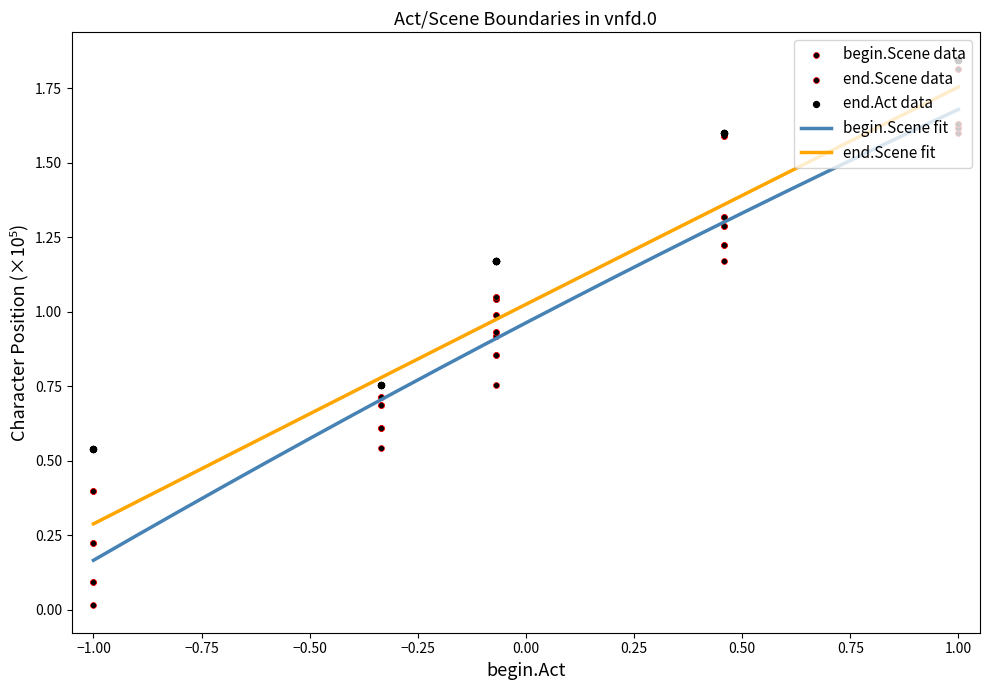

True or false: begin.Scene fit and end.Scene fit cross at least once.

False